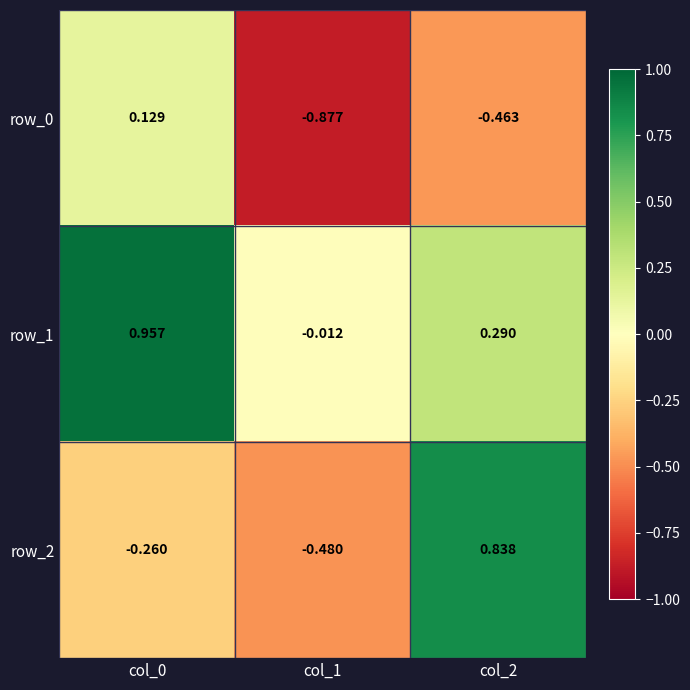

How many values in the row_2 series exceed 0?

1